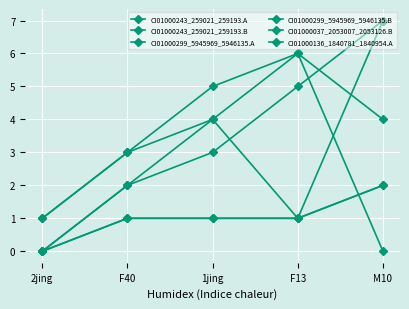

At which label does CI01000037_2053007_2053126.B first exceed 1?

M10